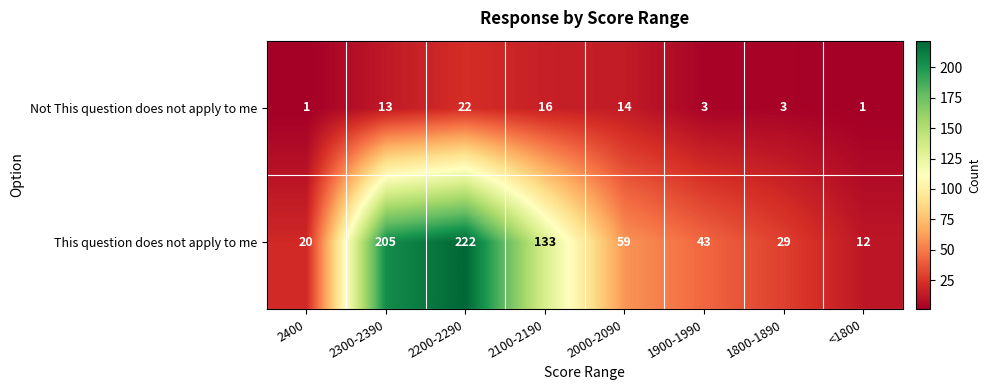

True or false: This question does not apply to me has a value of 12 at <1800.

True